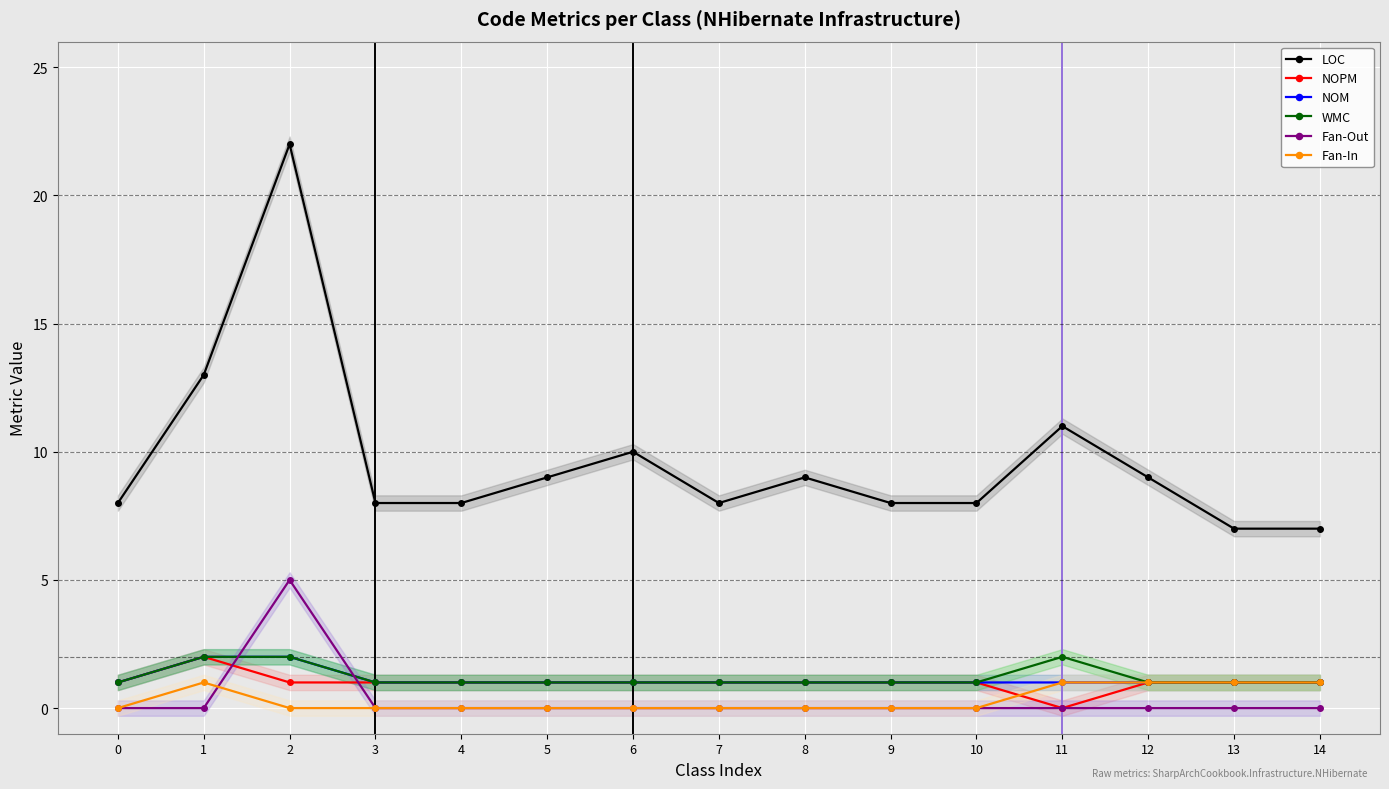

True or false: WMC and LOC intersect in this chart.

False